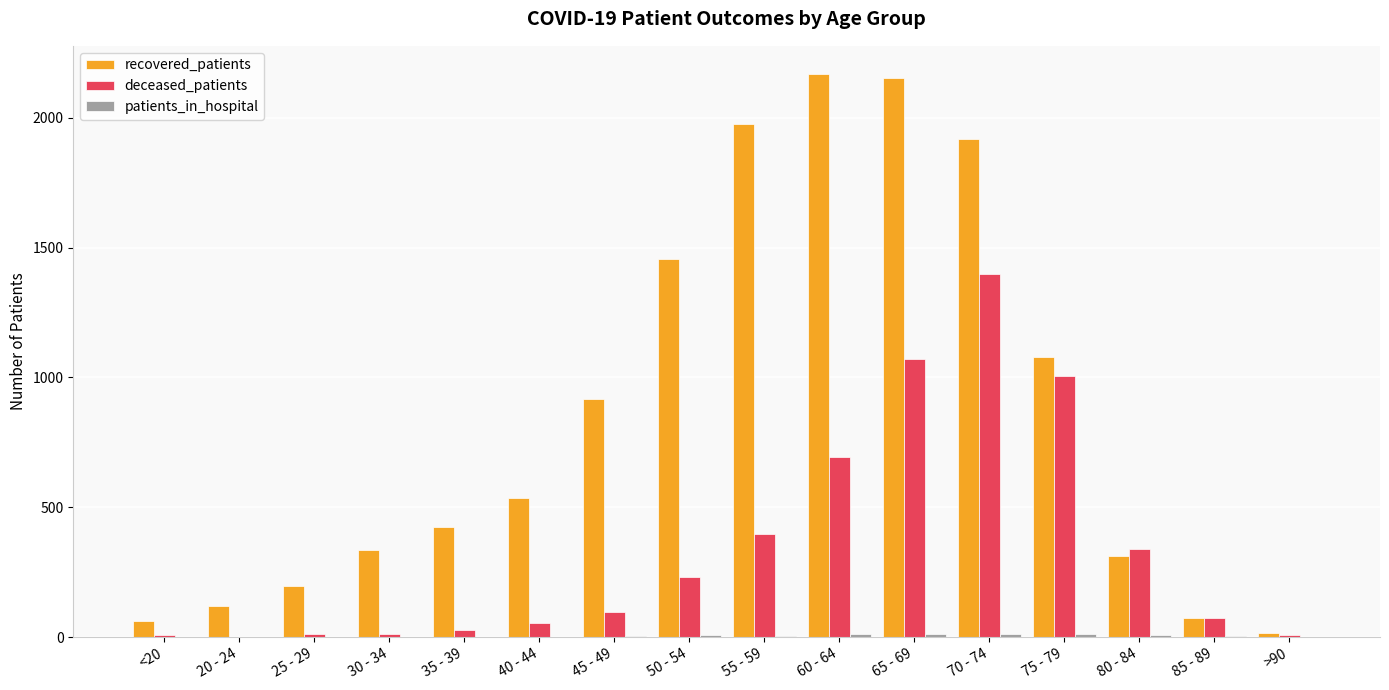

At which label does deceased_patients reach its peak?

70 - 74